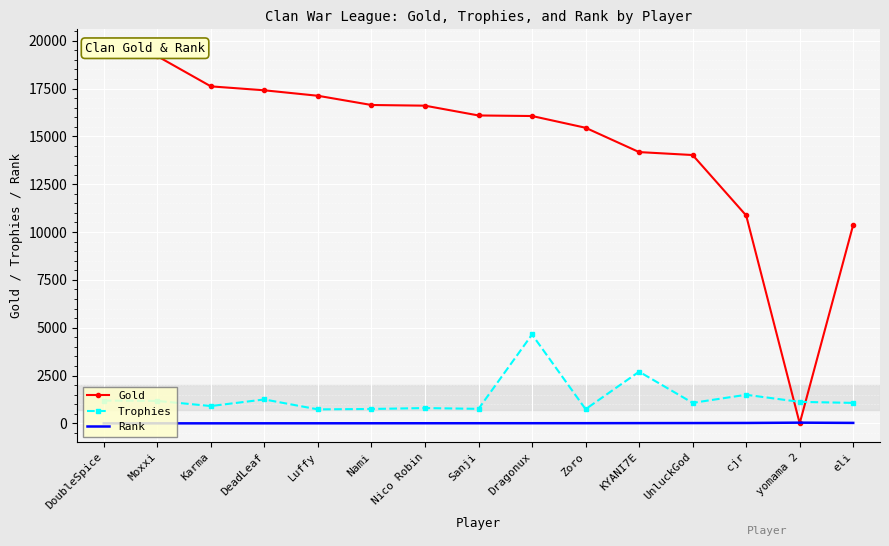

What is the average value of the Rank series?

11